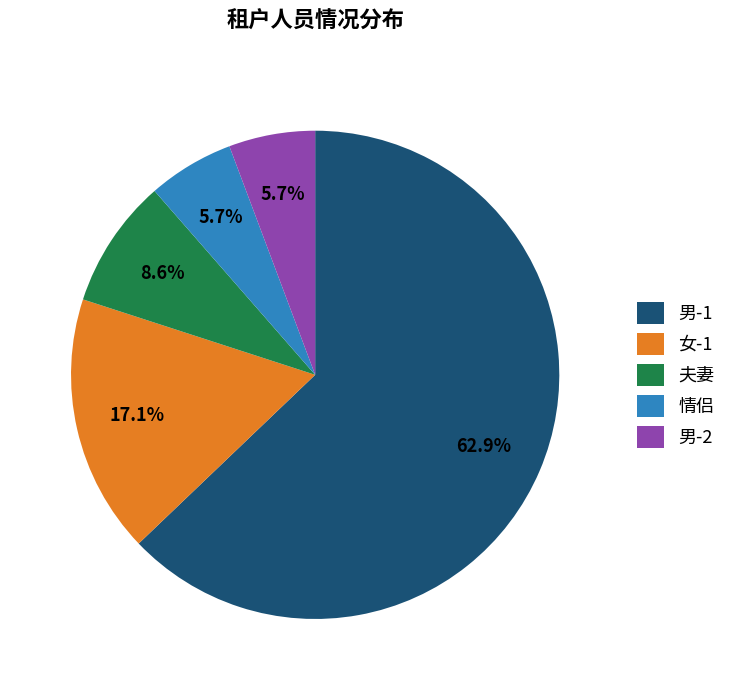

To the nearest percent, what is the difference between the largest and smallest slice percentages?

57%